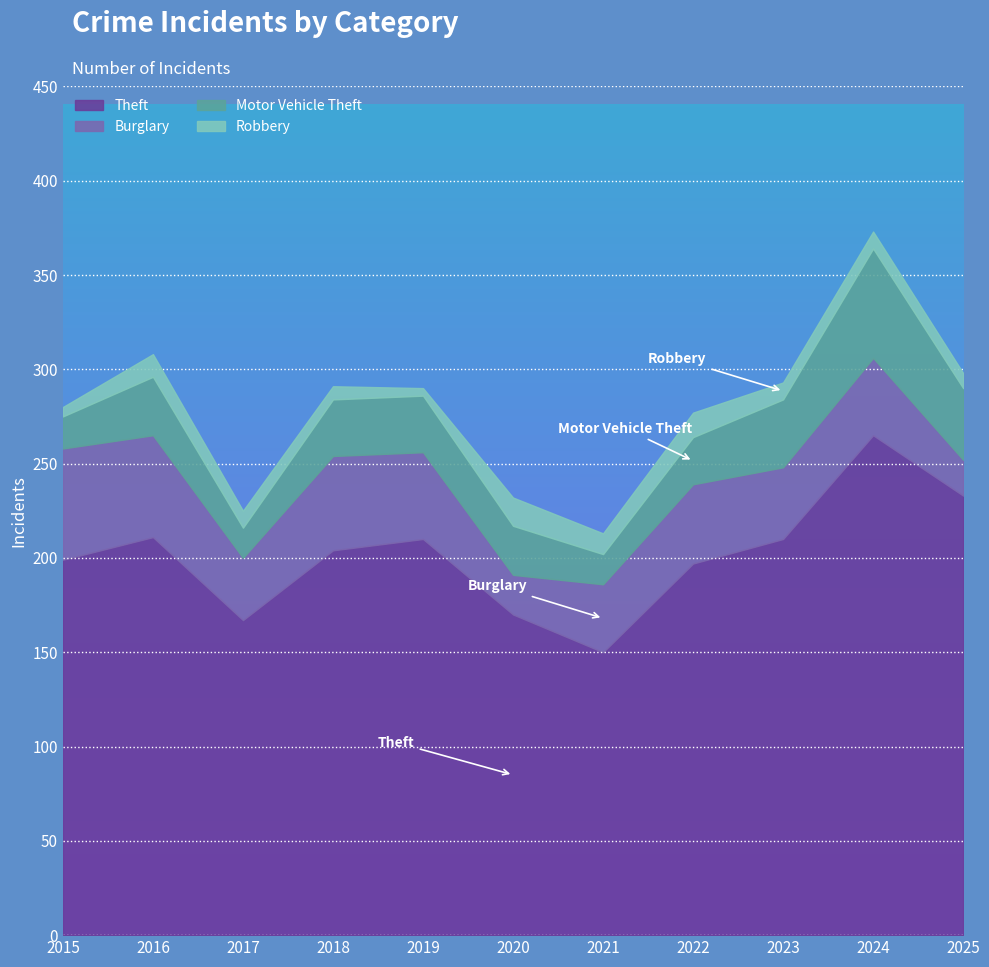

Rank the series by their maximum value, from lowest to highest.

Robbery, Motor Vehicle Theft, Burglary, Theft